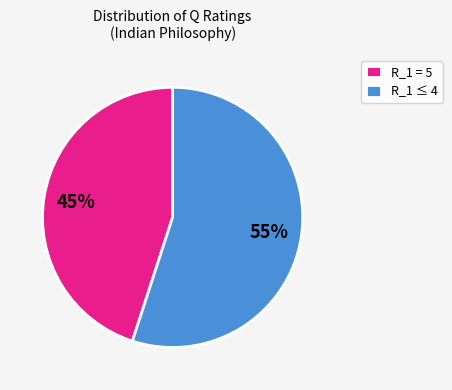

To the nearest percent, what percentage of the pie is R_1 ≤ 4?

55%